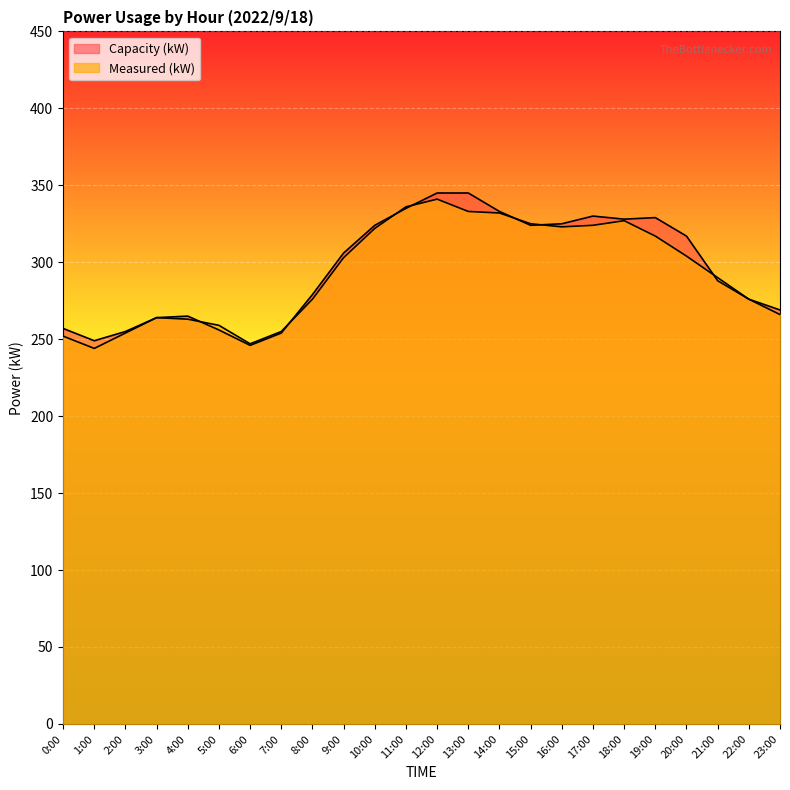

At which category is the sum across all series the highest?

12:00